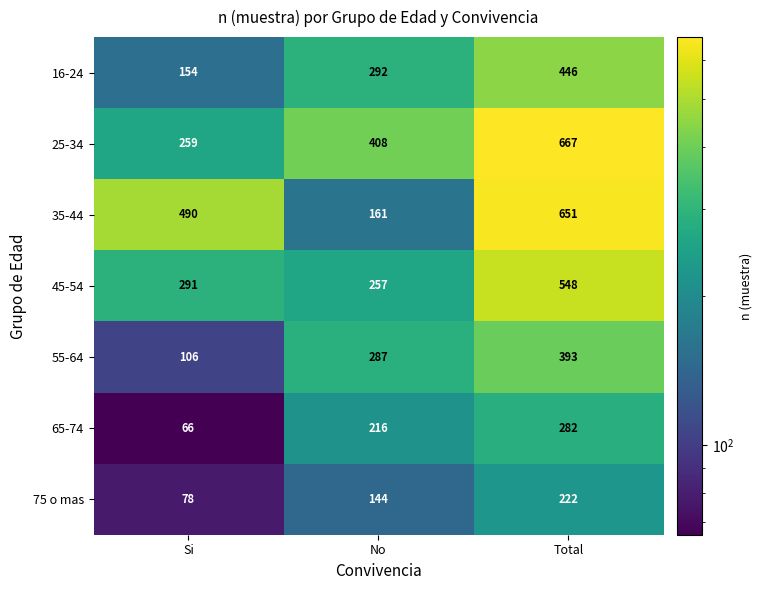

Reading left to right, what are all the values shown in this chart?

16-24: 154	292	446
25-34: 259	408	667
35-44: 490	161	651
45-54: 291	257	548
55-64: 106	287	393
65-74: 66	216	282
75 o mas: 78	144	222